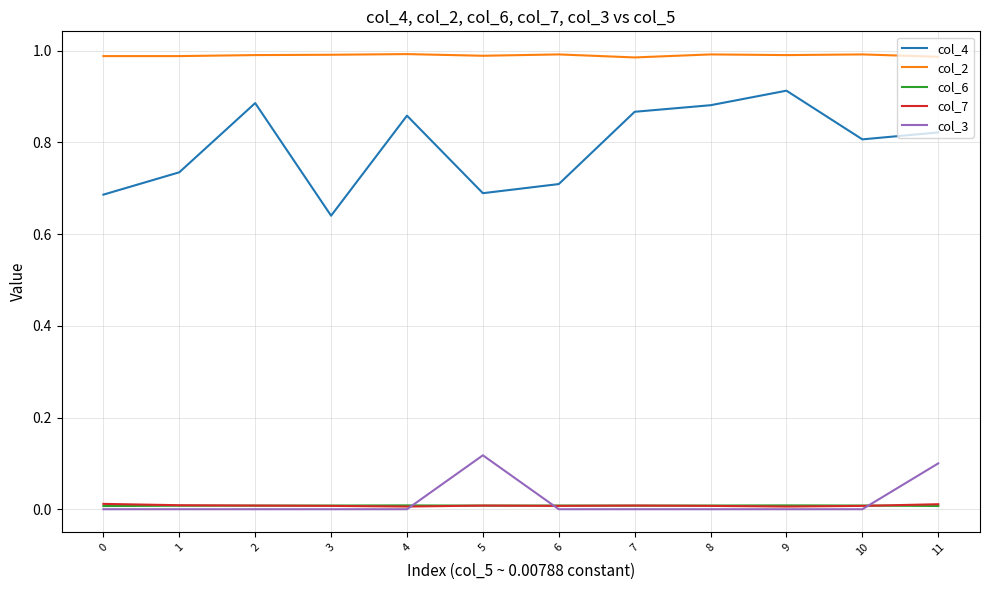

True or false: col_4 and col_7 intersect in this chart.

False